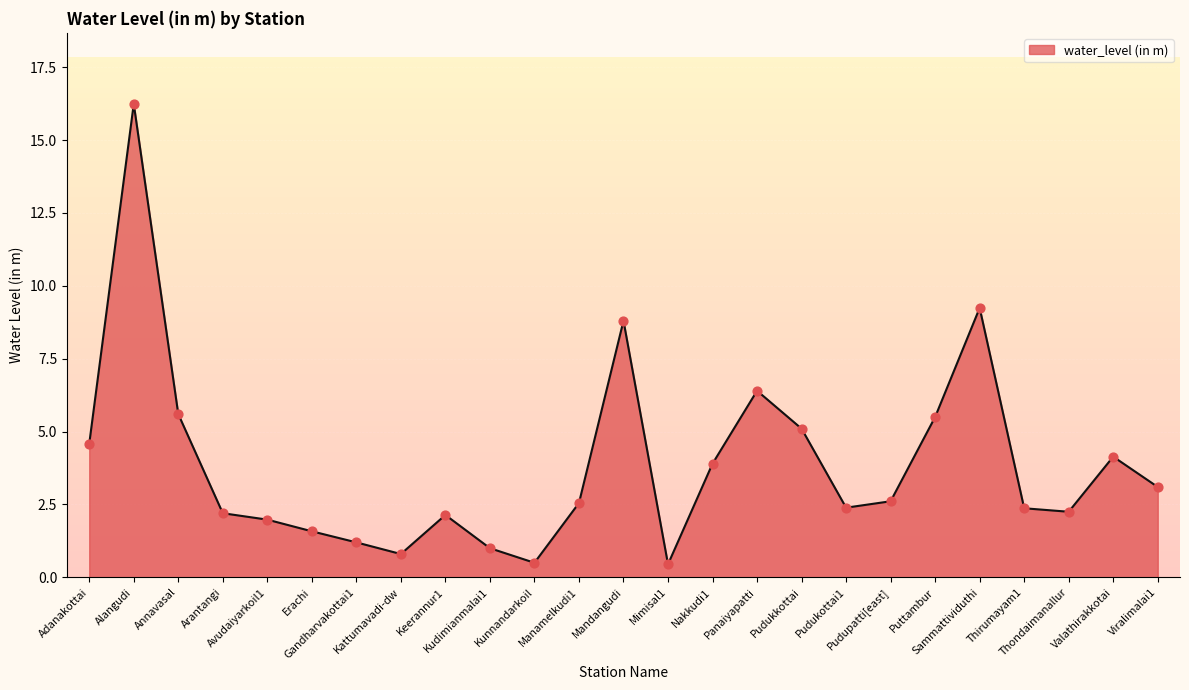

What is the change in value from Pudupatti[east] to Thondaimanallur?

-0.4